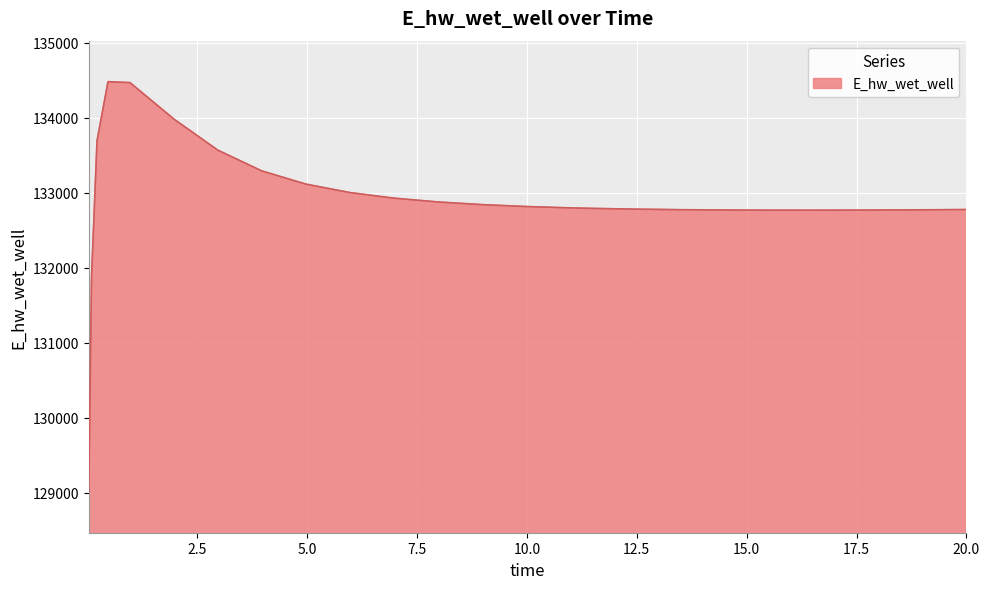

What is the maximum value shown in the chart?

134481.2